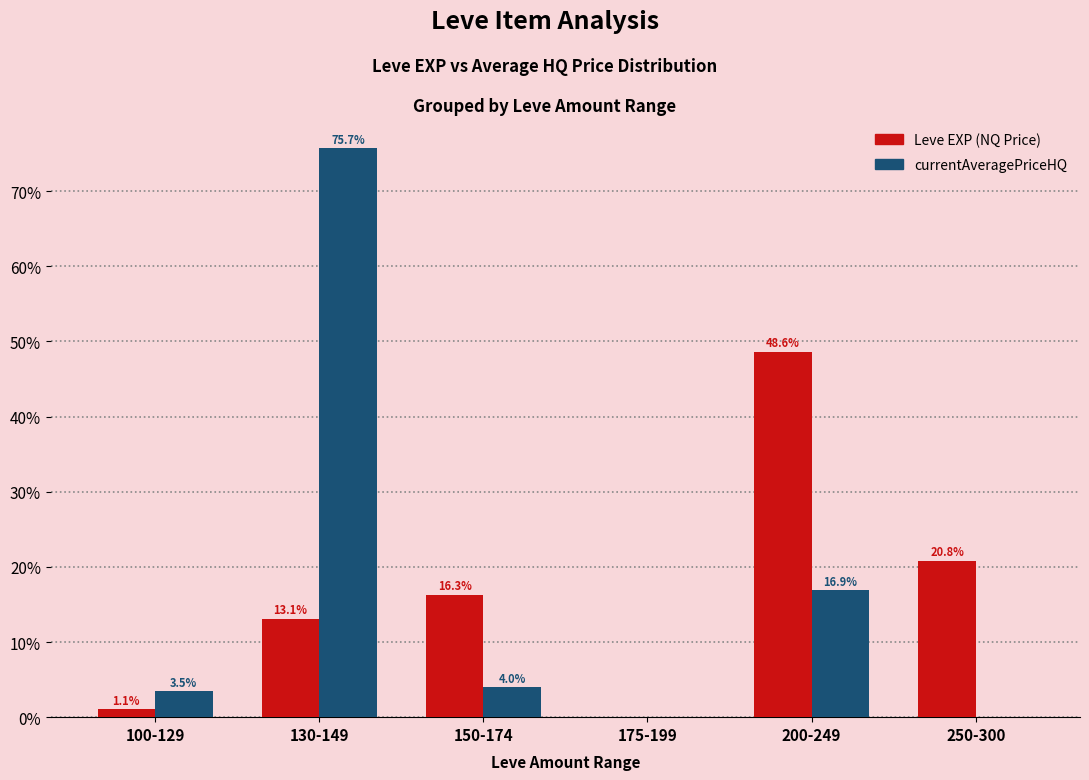

How many distinct data groups are displayed?

2